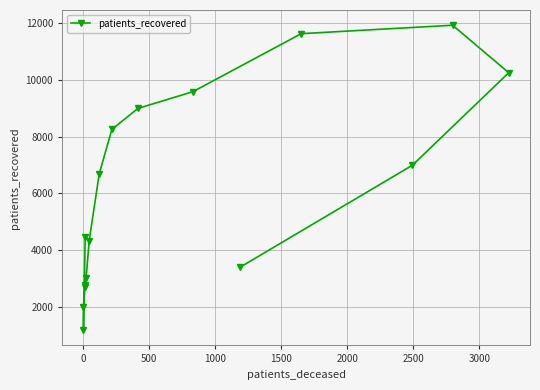

Is this an area chart (filled region under the line)?

No